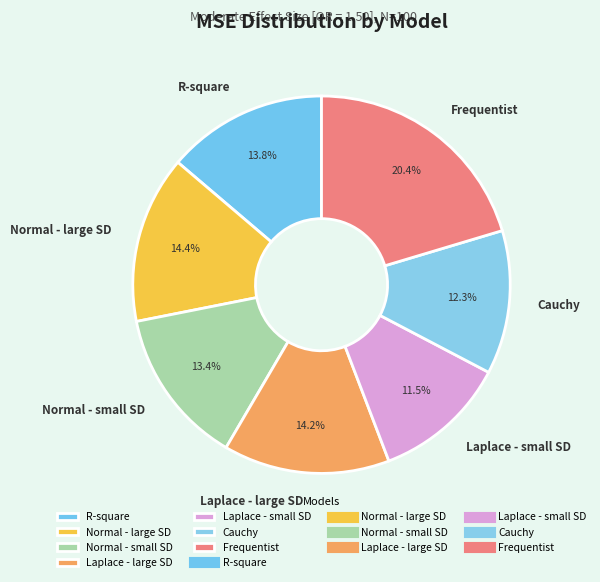

Combined, do Normal - small SD and Cauchy account for over 50%?

No